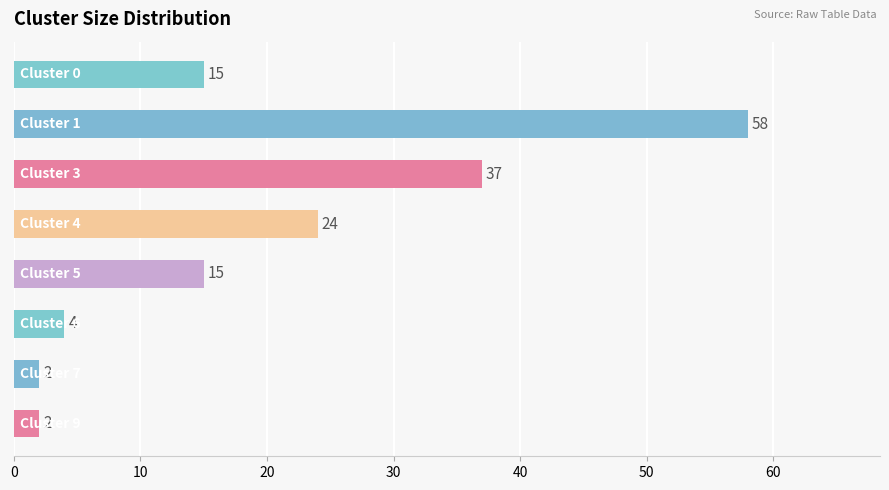

What is the greatest value displayed?

58